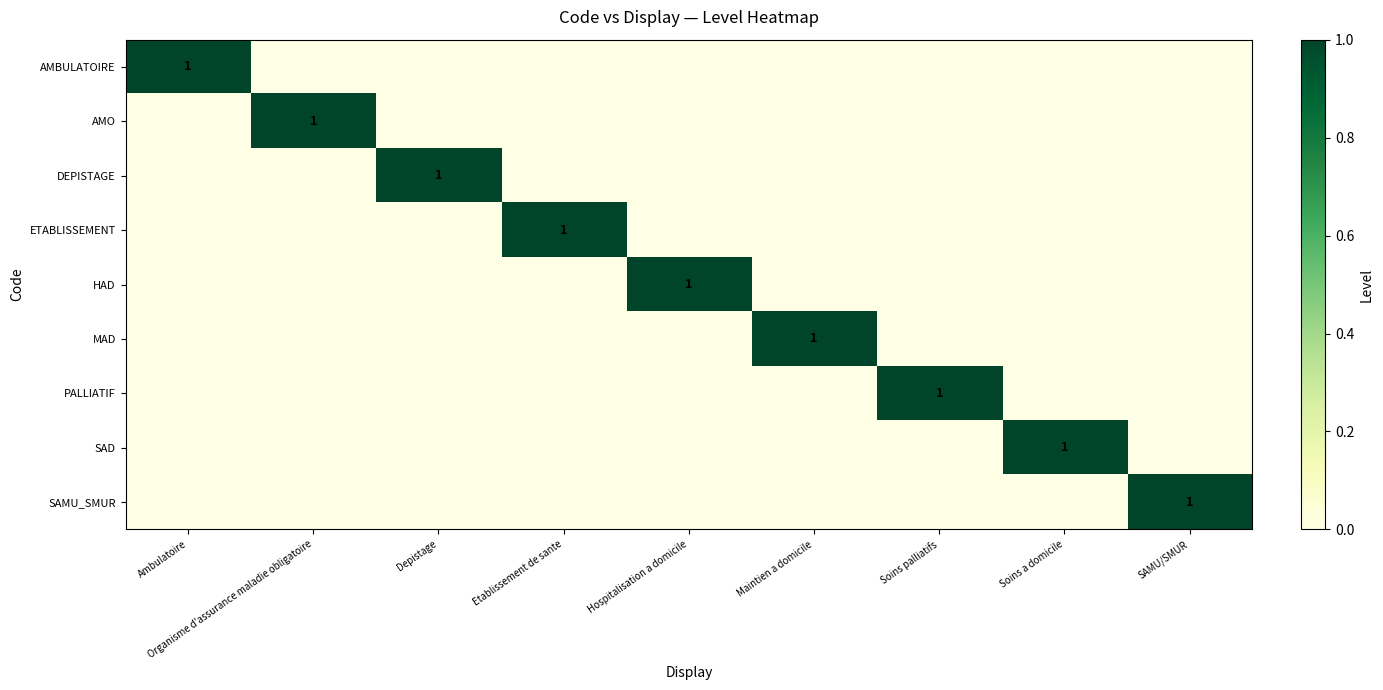

At Depistage, list the series in order from largest to smallest.

DEPISTAGE, AMBULATOIRE, AMO, ETABLISSEMENT, HAD, MAD, PALLIATIF, SAD, SAMU_SMUR